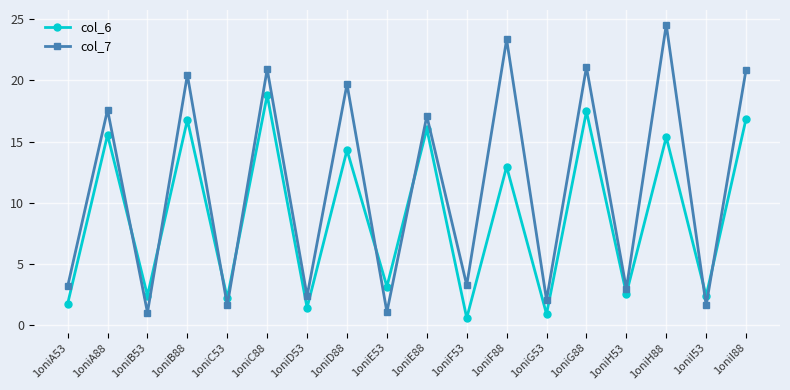

True or false: col_7 has more than 2 interior local peaks.

True